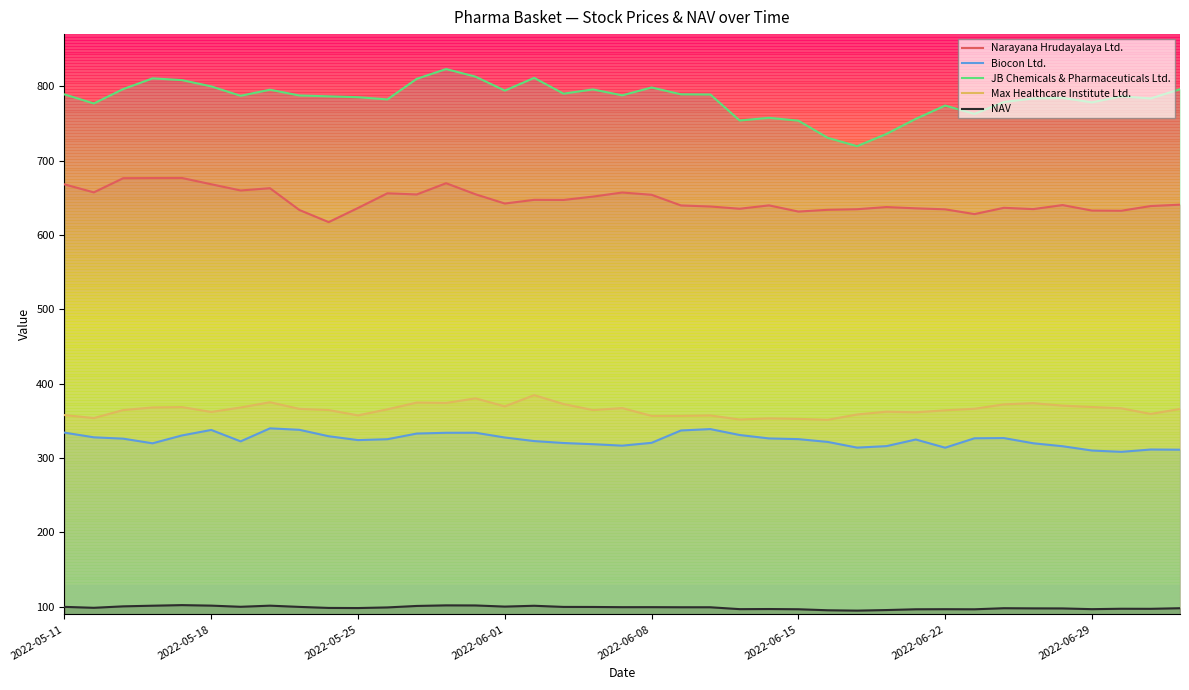

Reading right to left, list all the values displayed in this chart.

Narayana Hrudayalaya Ltd.: 640.7	638.8	632.5	632.8	640.2	634.8	636.5	628.0	634.5	635.8	637.5	634.6	633.8	631.5	639.8	635.2	638.2	639.7	654.0	657.0	651.5	647.0	647.2	642.2	654.7	669.5	654.5	656.0	636.3	617.2	633.6	662.8	659.8	668.2	676.6	676.5	676.3	657.2	668.0
Biocon Ltd.: 311.3	311.5	308.4	310.2	316.0	320.0	327.0	326.6	314.0	325.0	316.1	314.1	321.8	325.5	326.5	331.0	339.0	337.1	320.5	316.8	318.7	320.3	322.9	327.7	334.1	334.0	333.0	325.4	324.2	329.4	338.0	340.0	322.5	337.9	330.5	319.9	326.1	328.0	334.2
JB Chemicals & Pharmaceuticals Ltd.: 795.9	783.5	786.3	778.2	784.3	783.5	778.7	762.8	774.0	756.0	735.8	719.3	730.6	753.7	757.5	753.9	788.8	789.1	798.3	787.7	795.7	790.0	811.2	794.1	812.8	823.0	809.9	782.2	785.2	786.3	787.5	795.3	787.1	799.7	808.2	810.5	796.1	776.8	789.0
Max Healthcare Institute Ltd.: 366.0	359.4	367.0	368.7	370.5	373.9	372.2	366.4	364.2	361.6	362.4	358.6	351.5	352.8	353.5	351.9	357.4	356.8	356.8	367.2	364.6	372.7	384.6	369.5	380.4	374.1	374.6	365.6	357.5	364.6	366.2	375.1	368.0	362.0	368.6	368.1	364.6	353.9	357.9
NAV: 98.2	97.4	97.5	96.9	97.9	98.0	98.2	96.8	96.9	96.8	95.7	95.0	95.4	96.8	97.1	97.0	99.5	99.5	99.6	99.6	99.9	100.0	101.5	100.4	101.9	102.0	101.2	99.3	98.4	98.6	100.0	101.6	100.1	101.7	102.4	101.6	100.7	98.8	100.0